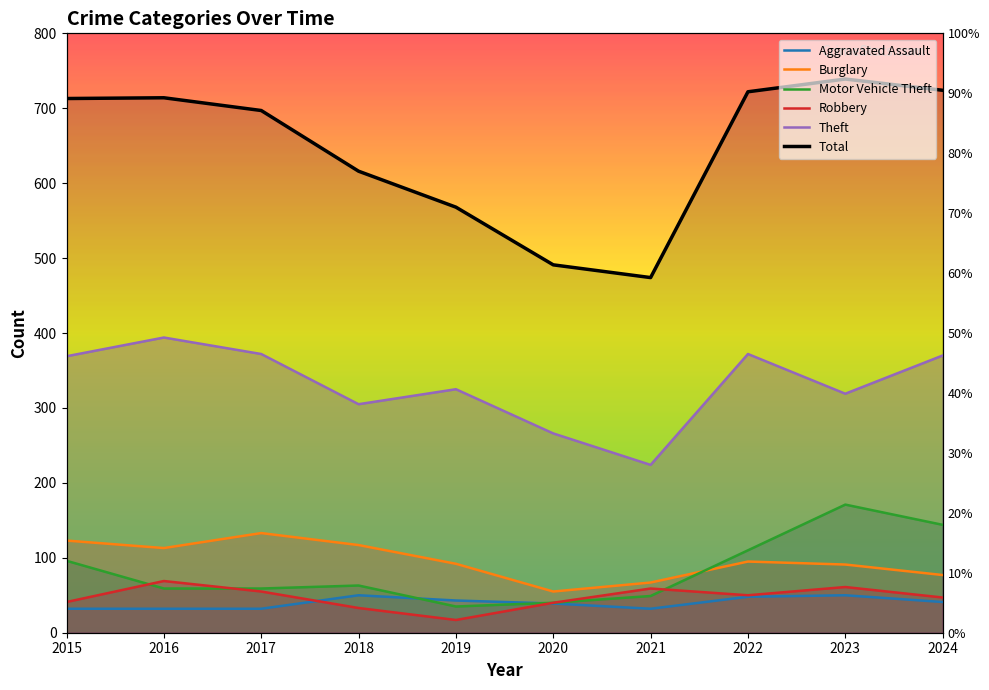

What is the maximum value shown in the chart?

739